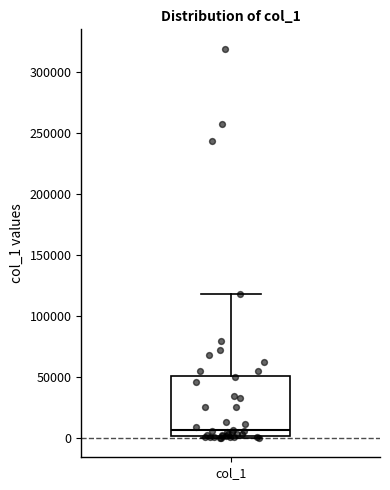

Read this box plot against the y-axis: the position of the median line, the range covered by the box, and the ends of both whiskers. The values are not printed on the chart, so give them approximately, as read against the axis.

median 5000, box 0 to 50000, whiskers 0 (just below the box's lower edge) to 120000